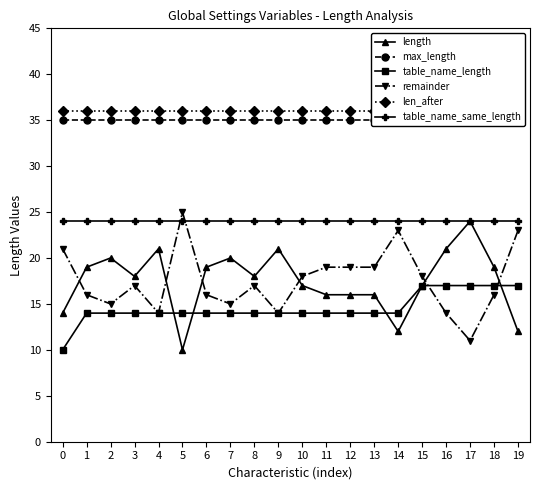

What is the value of the table_name_same_length point at the 20th from the left?

24